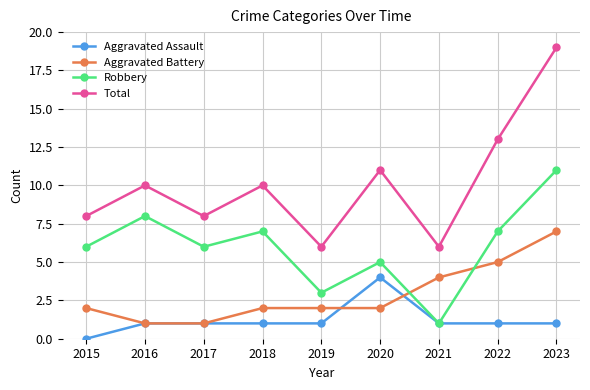

What is the highest value of the Total series?

19